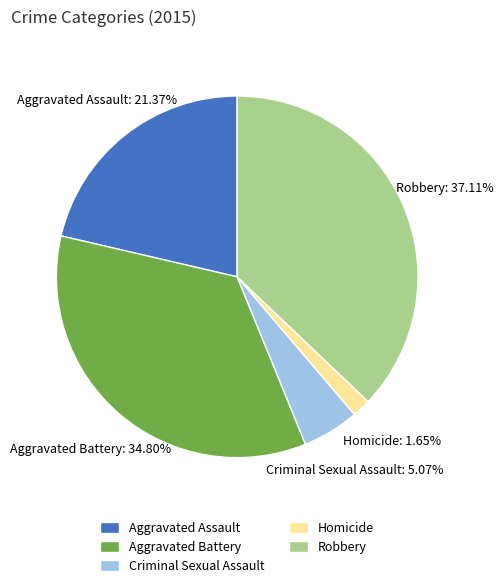

Approximately how many times larger is the value at Aggravated Battery compared to Homicide?

21.1